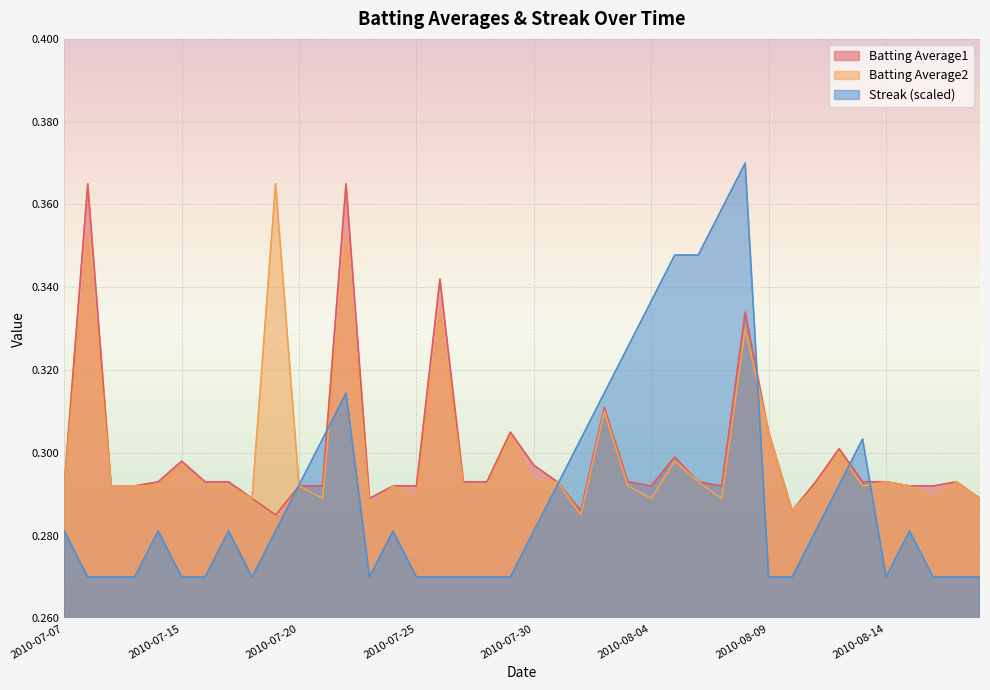

Which series has the largest range (max minus min)?

Streak (scaled)